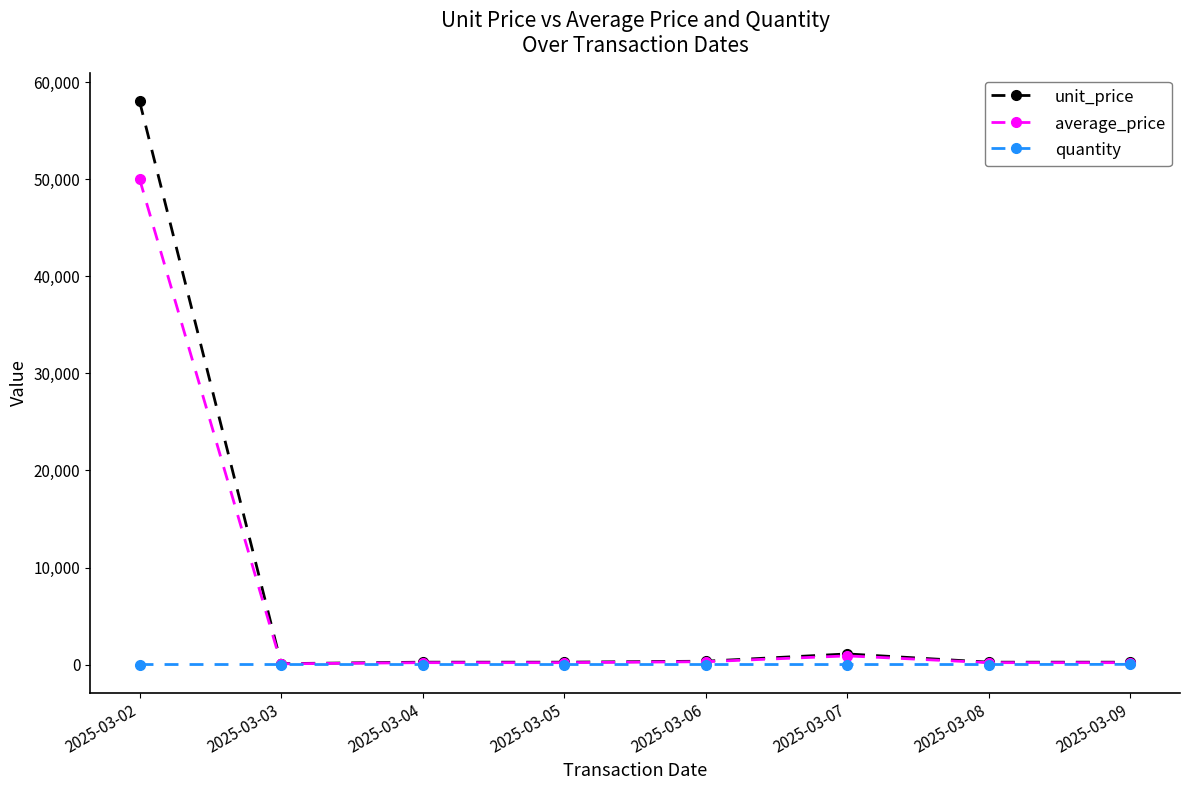

Where is average_price nearest to the value 25040?

2025-03-07